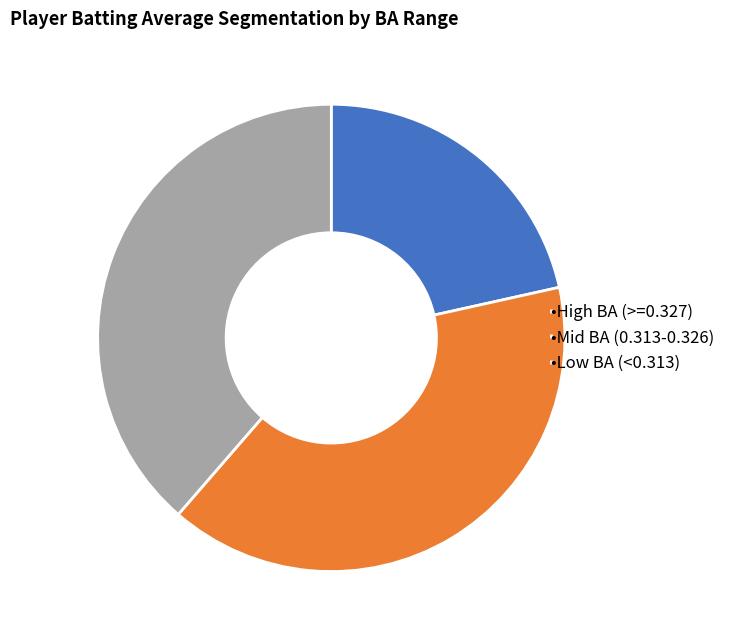

Approximately how many times larger is the value at •Mid BA (0.313-0.326) compared to •Low BA (<0.313)?

1.0